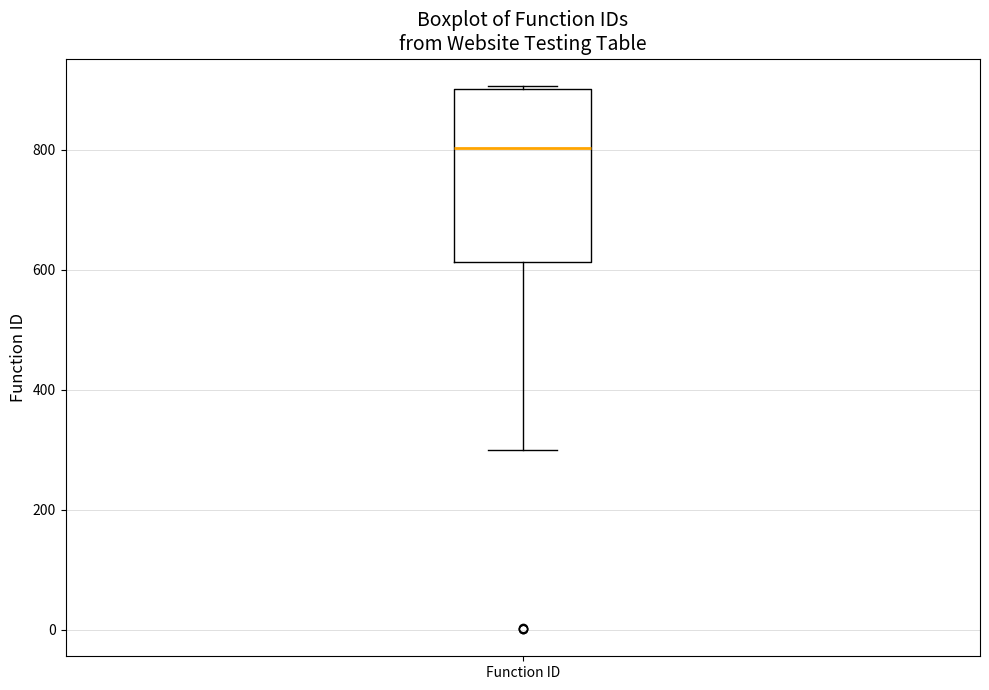

Where is the upper edge of the box for Function ID on the y-axis? The values are not printed on the chart, so give them approximately, as read against the axis.

900